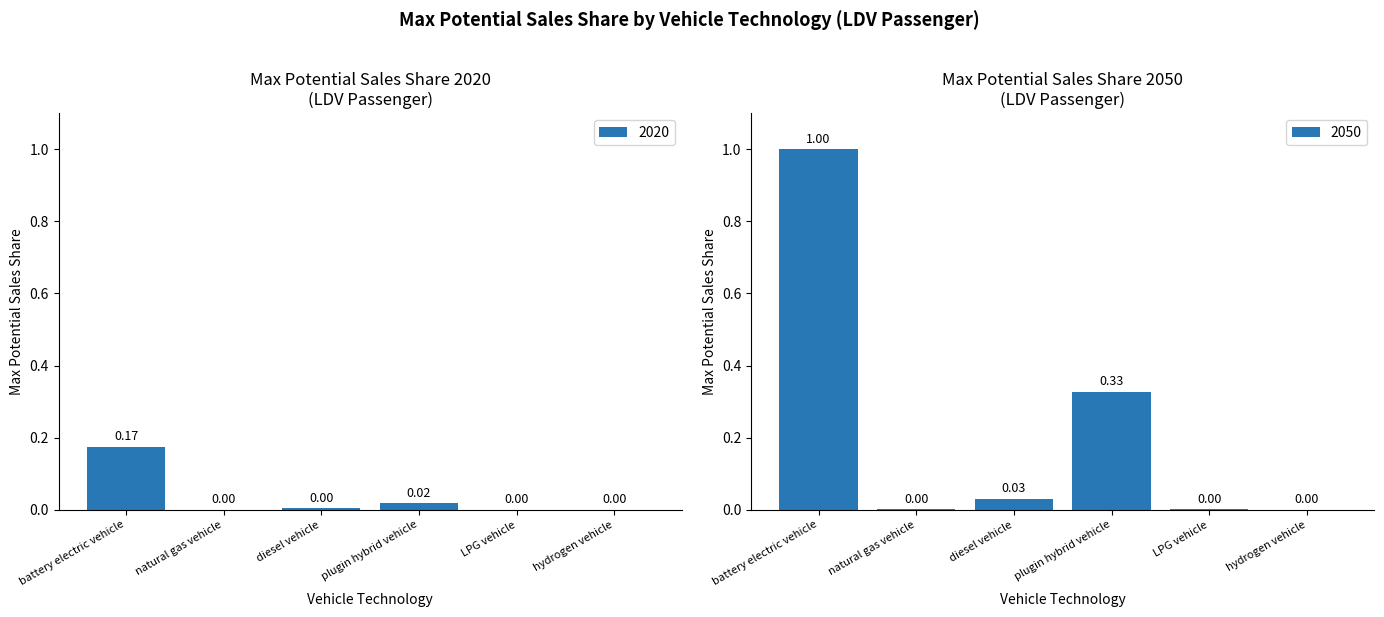

List the labels in order of 2020 Max Potential Sales Share value, largest first.

battery electric vehicle, plugin hybrid vehicle, diesel vehicle, natural gas vehicle, LPG vehicle, hydrogen vehicle